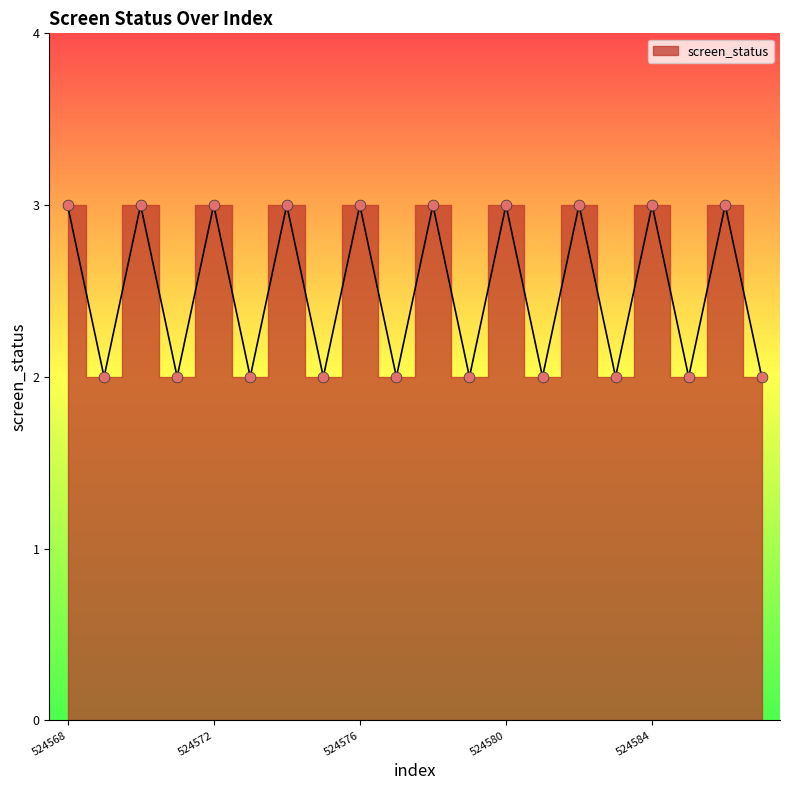

What is the ratio of the value at 524568 to the value at 524574?

1.0